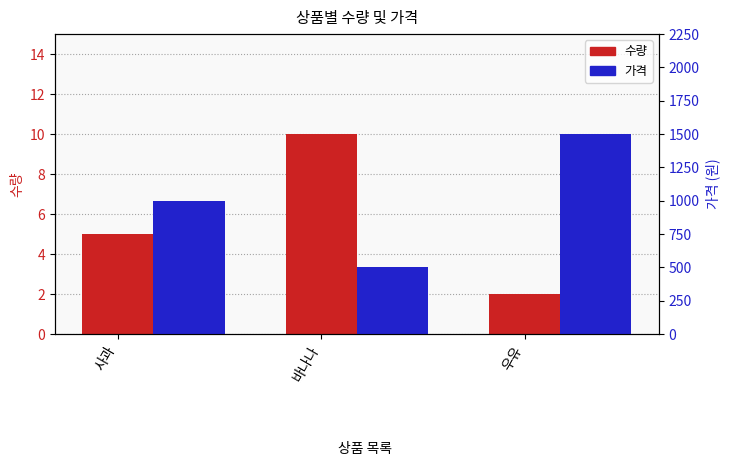

Which series has the largest total across all categories?

가격